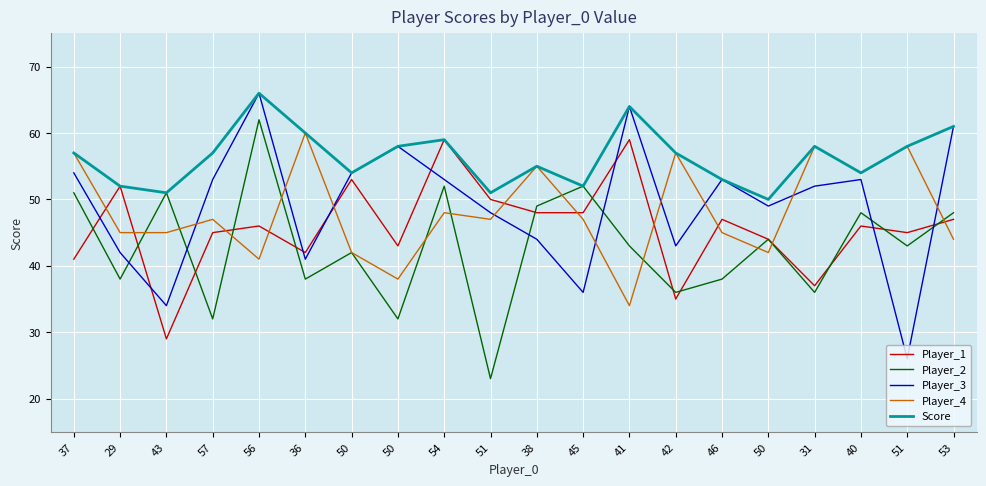

At which category is the sum across all series the highest?

56